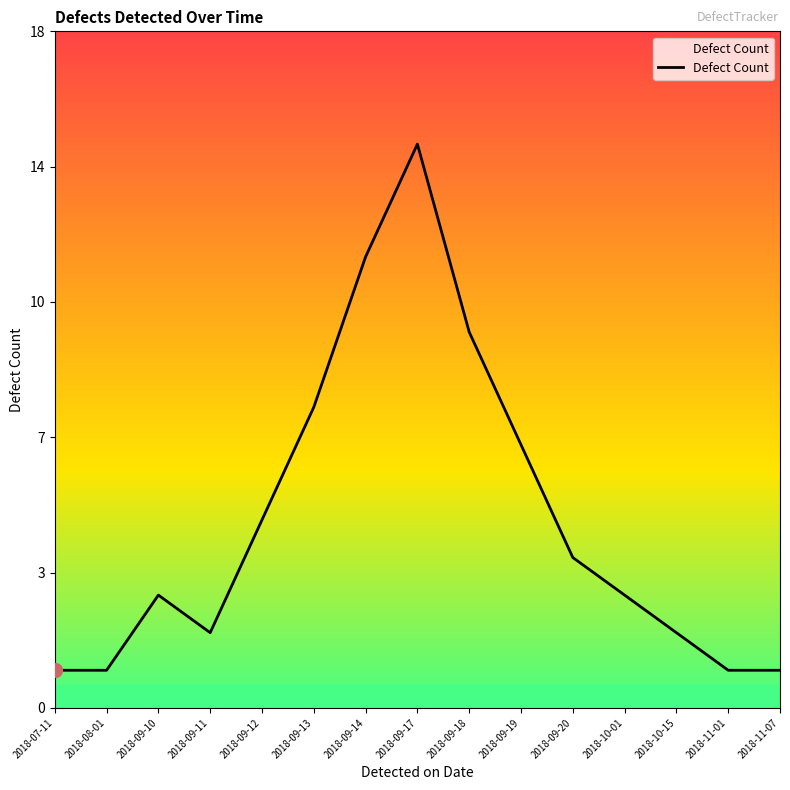

True or false: the data shows 1 at 2018-11-01.

True